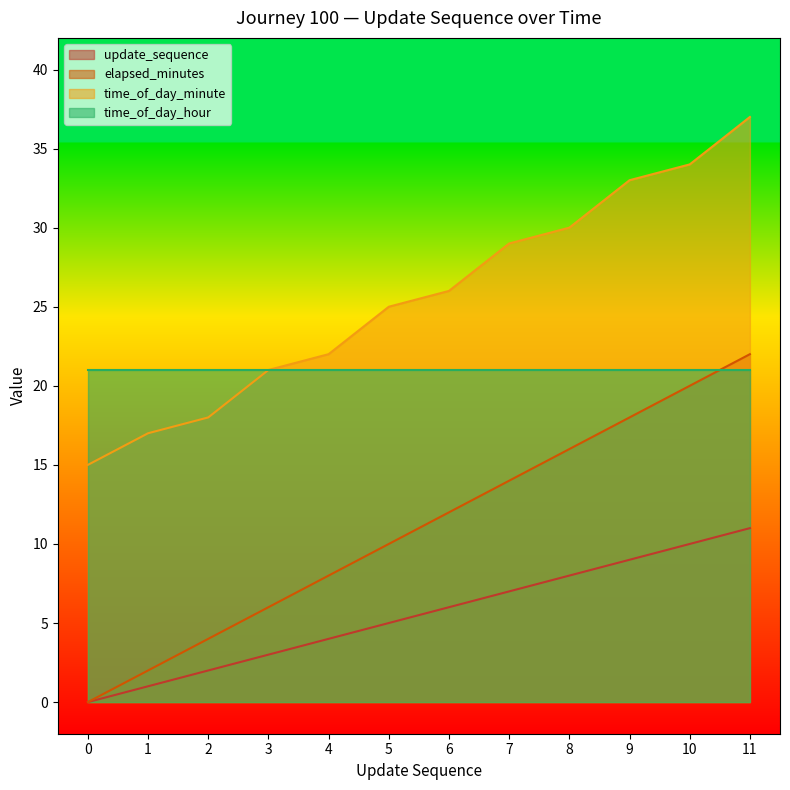

What is the difference between the time_of_day_minute values at 5 and 2?

7